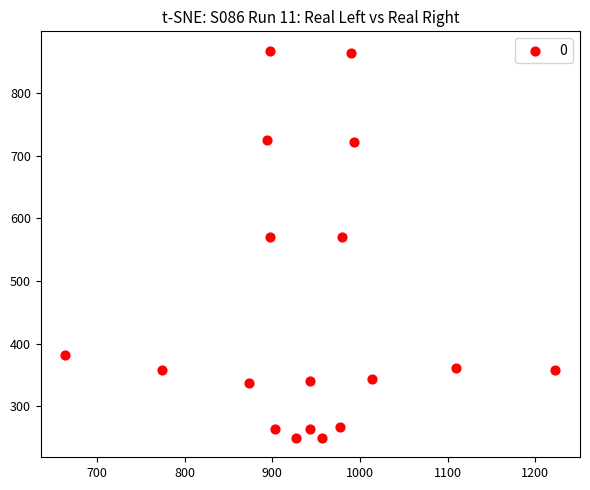

What is the range of X values (max minus min)?

560.0